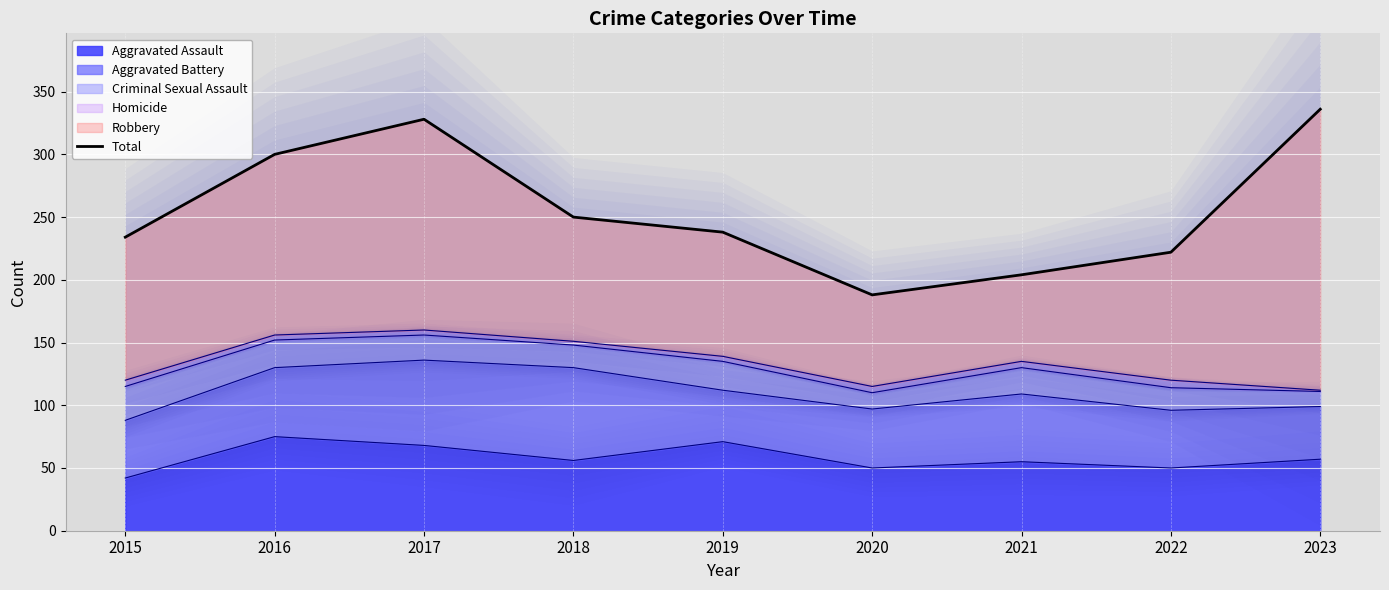

The value of Aggravated Assault at 2023 is 37. True or false?

False